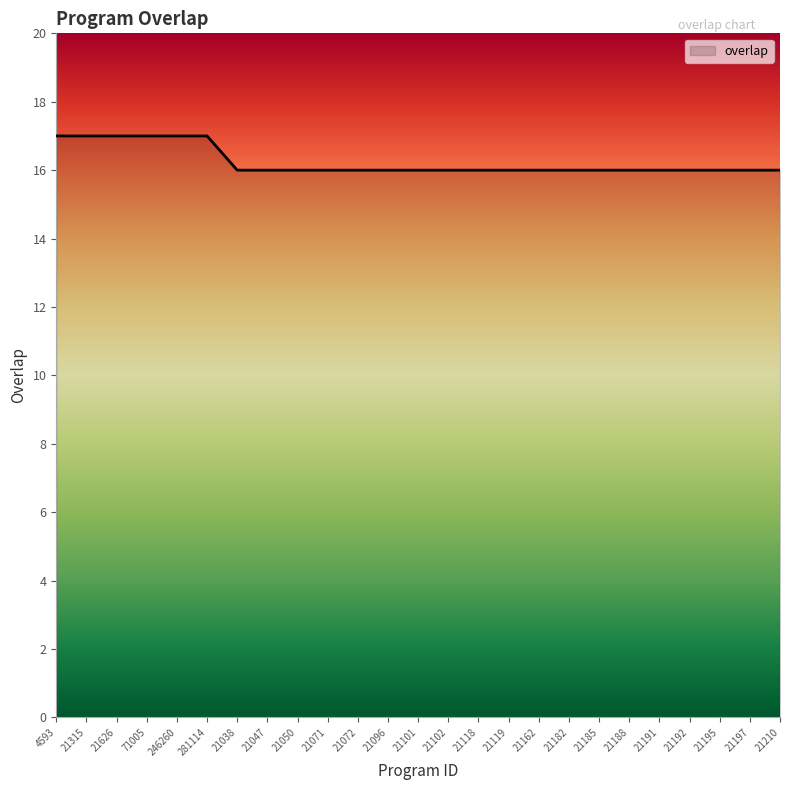

How many categories are shown in the chart?

25